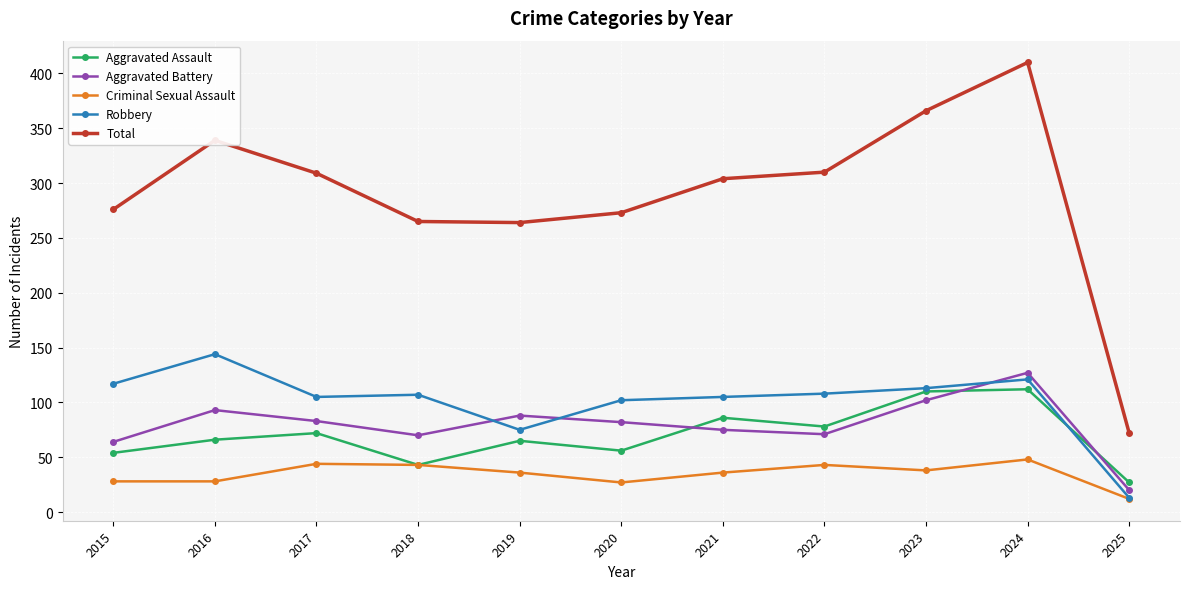

True or false: Total and Aggravated Assault intersect in this chart.

False